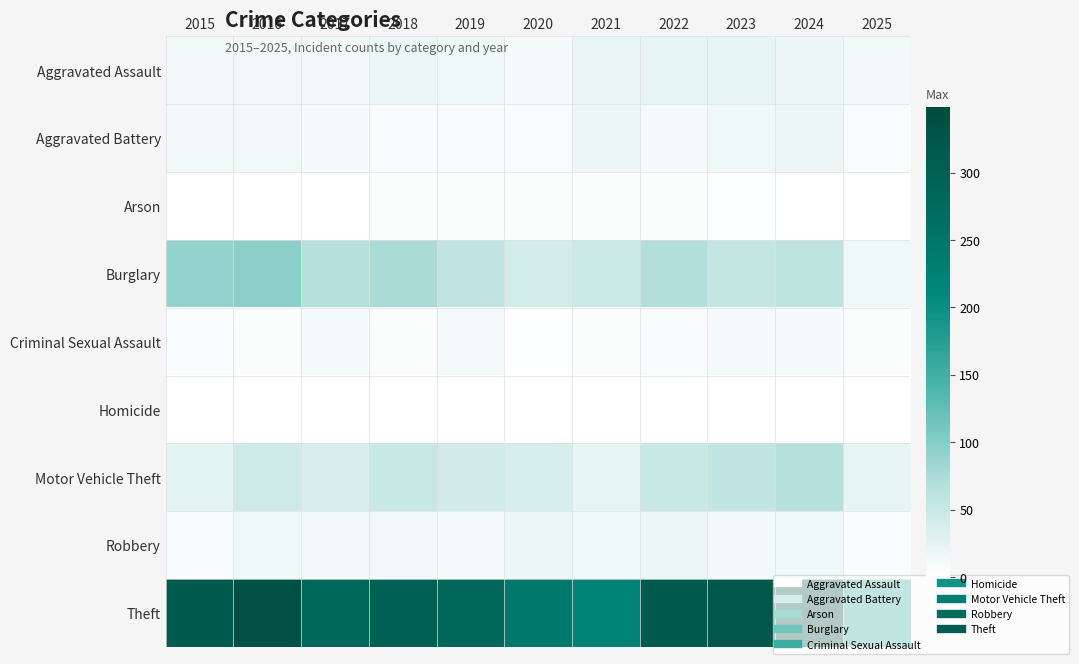

Reading left to right, extract all data points from this chart.

Aggravated Assault: 2015=12	2016=13	2017=12	2018=19	2019=16	2020=9	2021=21	2022=23	2023=22	2024=19	2025=11
Aggravated Battery: 2015=13	2016=13	2017=9	2018=8	2019=8	2020=6	2021=17	2022=9	2023=16	2024=18	2025=6
Arson: 2015=1	2016=0	2017=1	2018=4	2019=4	2020=3	2021=4	2022=4	2023=2	2024=0	2025=0
Burglary: 2015=90	2016=96	2017=67	2018=75	2019=58	2020=42	2021=47	2022=70	2023=54	2024=59	2025=16
Criminal Sexual Assault: 2015=6	2016=3	2017=9	2018=4	2019=10	2020=2	2021=5	2022=8	2023=10	2024=9	2025=3
Homicide: 2015=0	2016=1	2017=1	2018=0	2019=0	2020=1	2021=0	2022=1	2023=0	2024=0	2025=1
Motor Vehicle Theft: 2015=27	2016=44	2017=36	2018=50	2019=43	2020=37	2021=23	2022=50	2023=57	2024=68	2025=23
Robbery: 2015=8	2016=15	2017=13	2018=11	2019=9	2020=19	2021=16	2022=19	2023=12	2024=16	2025=6
Theft: 2015=311	2016=337	2017=280	2018=300	2019=281	2020=245	2021=221	2022=314	2023=322	2024=349	2025=158